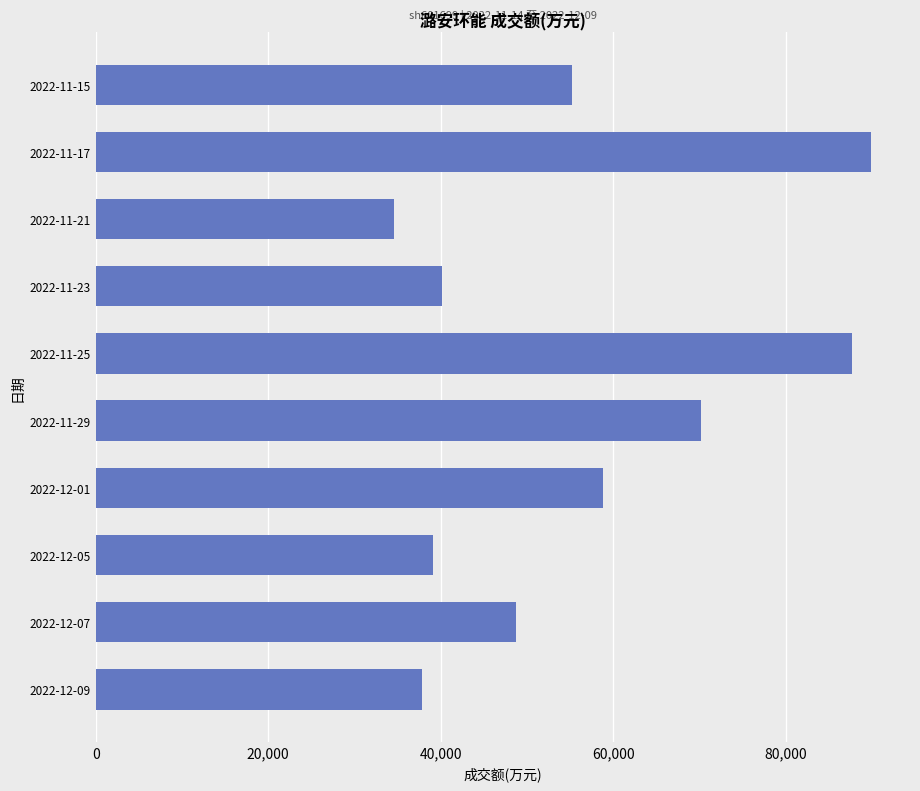

The value at 2022-12-05 is 54422. True or false?

False